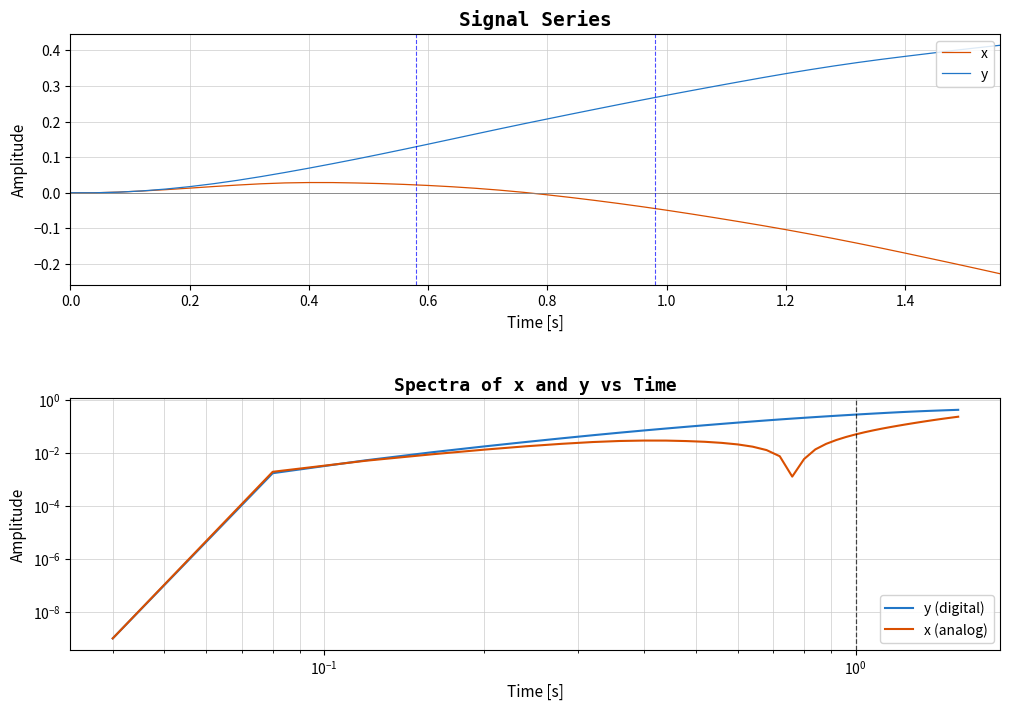

Rank the series by their average value, from highest to lowest.

y, x